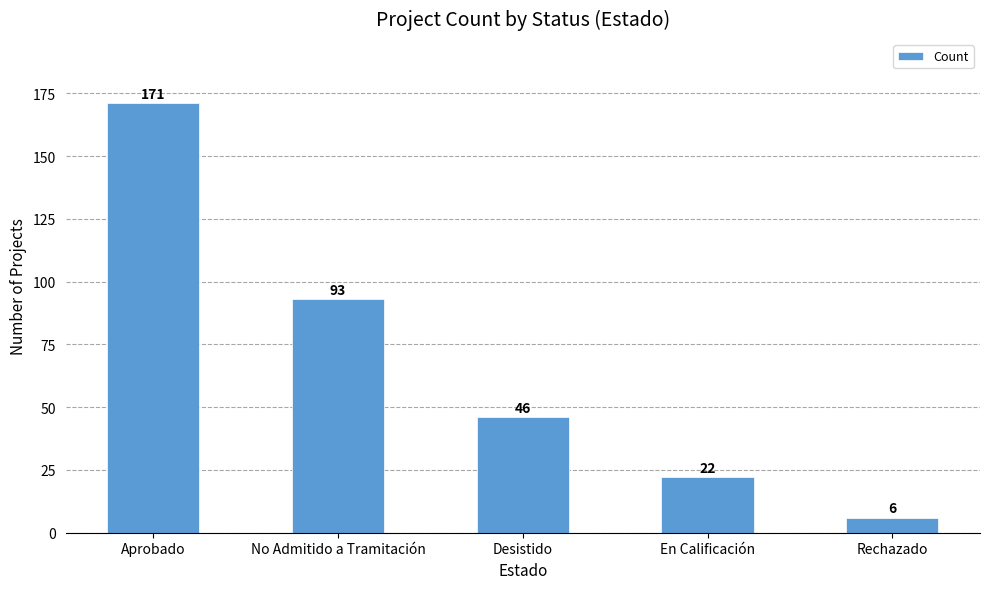

What is the greatest value displayed?

171